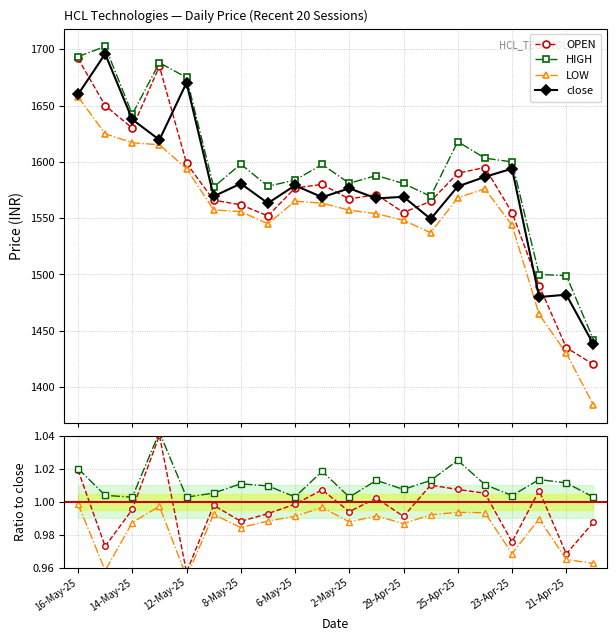

True or false: OPEN has more than 2 interior local peaks.

True